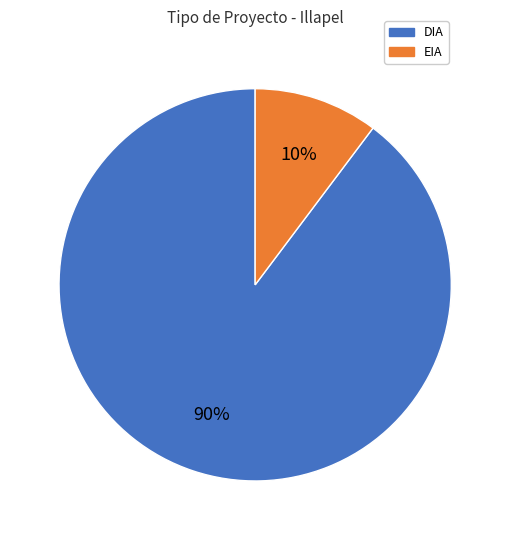

To the nearest percent, what is the combined percentage of DIA and EIA?

100%